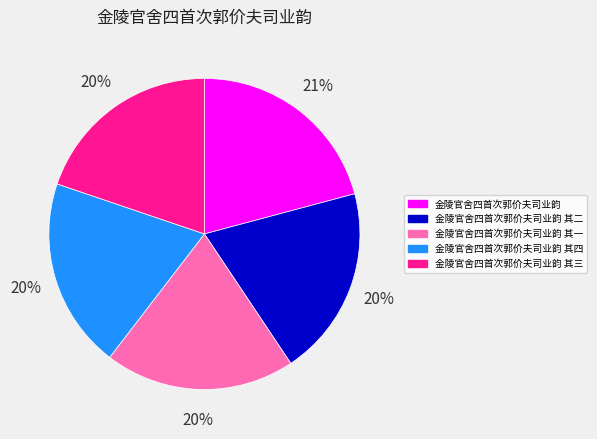

The 金陵官舍四首次郭价夫司业韵 其二 slice represents 20% of the pie. True or false?

True